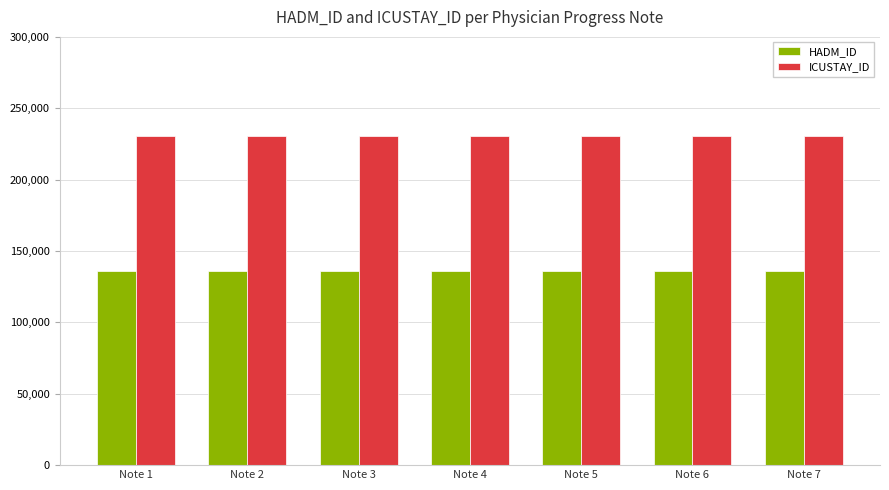

What is the total value across all series at Note 3?

366686